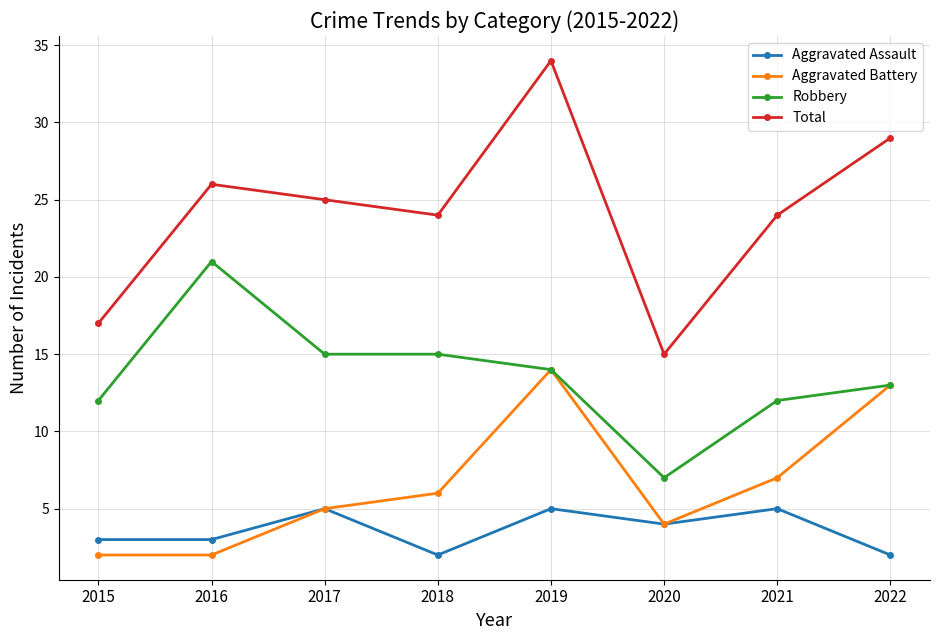

What value does the Robbery series have at 2015, to the nearest 5?

10